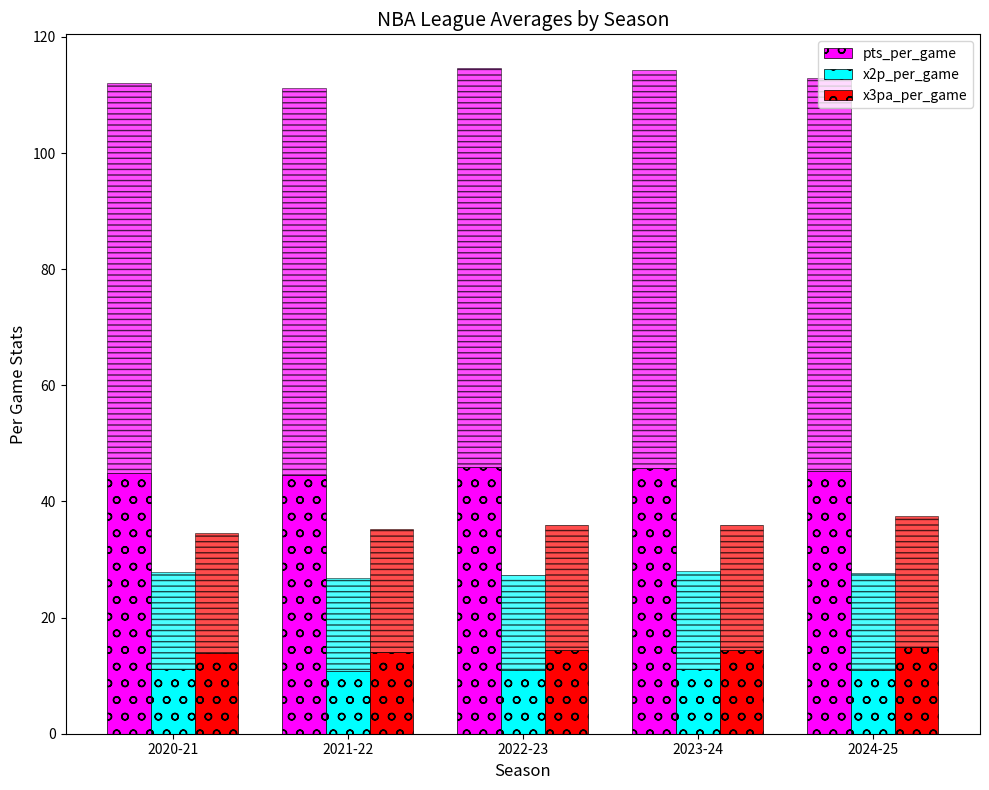

What is the label of the 1st bar from the right?

2024-25